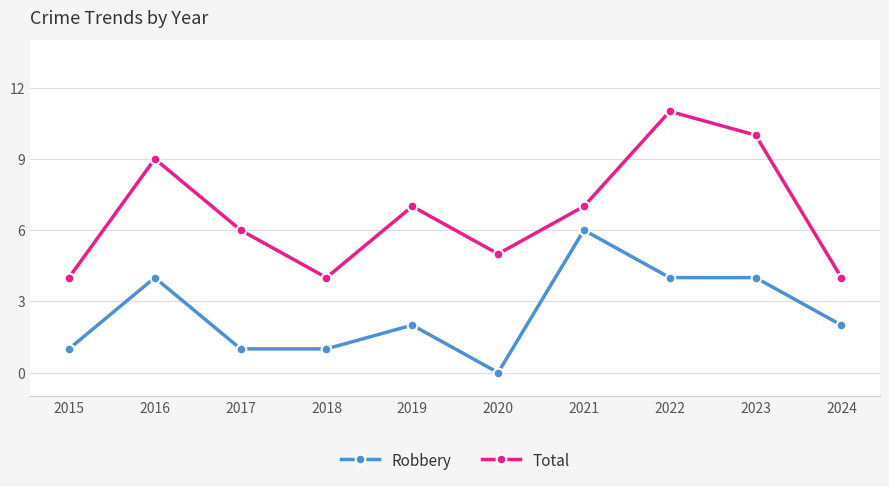

Count the Total values in the range 4 to 9.

8